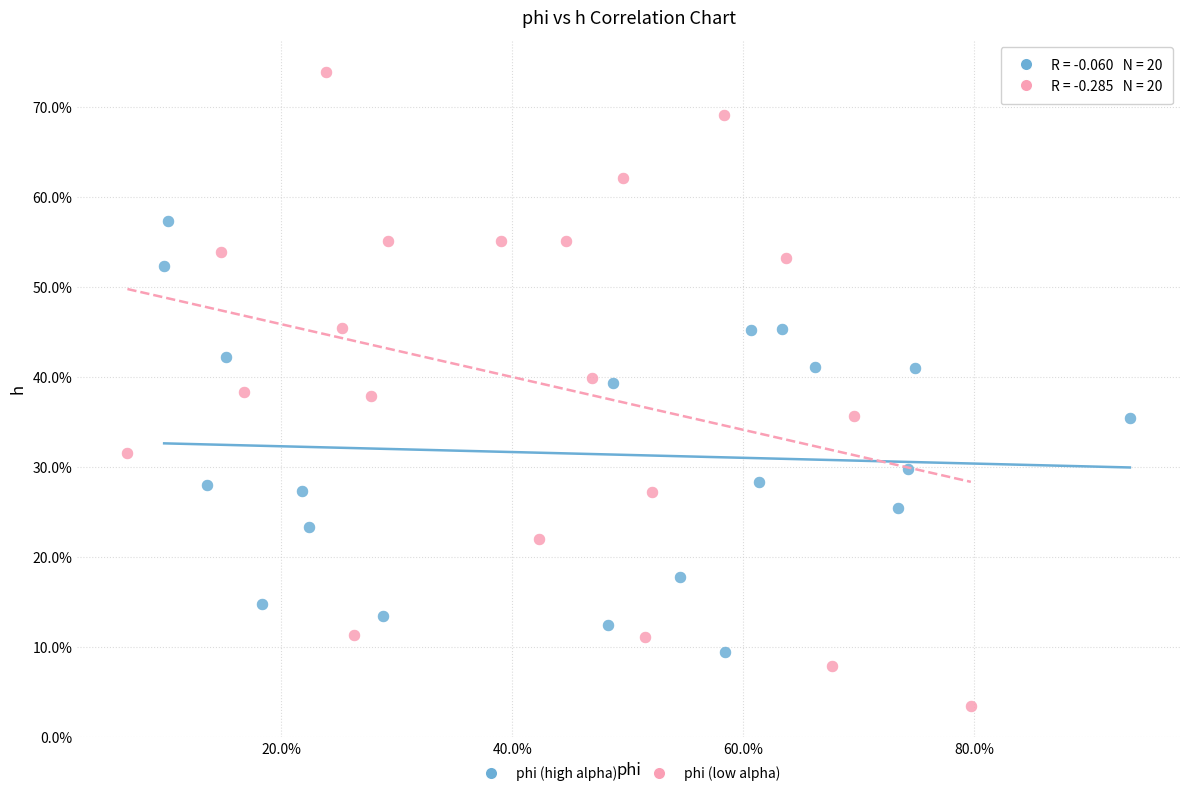

What are all the series names shown in the legend?

phi (high alpha), phi (low alpha)